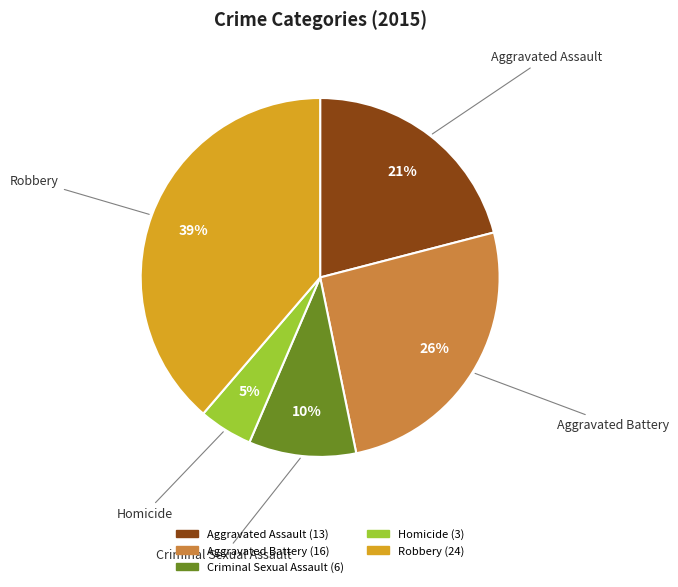

Between Aggravated Assault and Aggravated Battery, which is larger?

Aggravated Battery